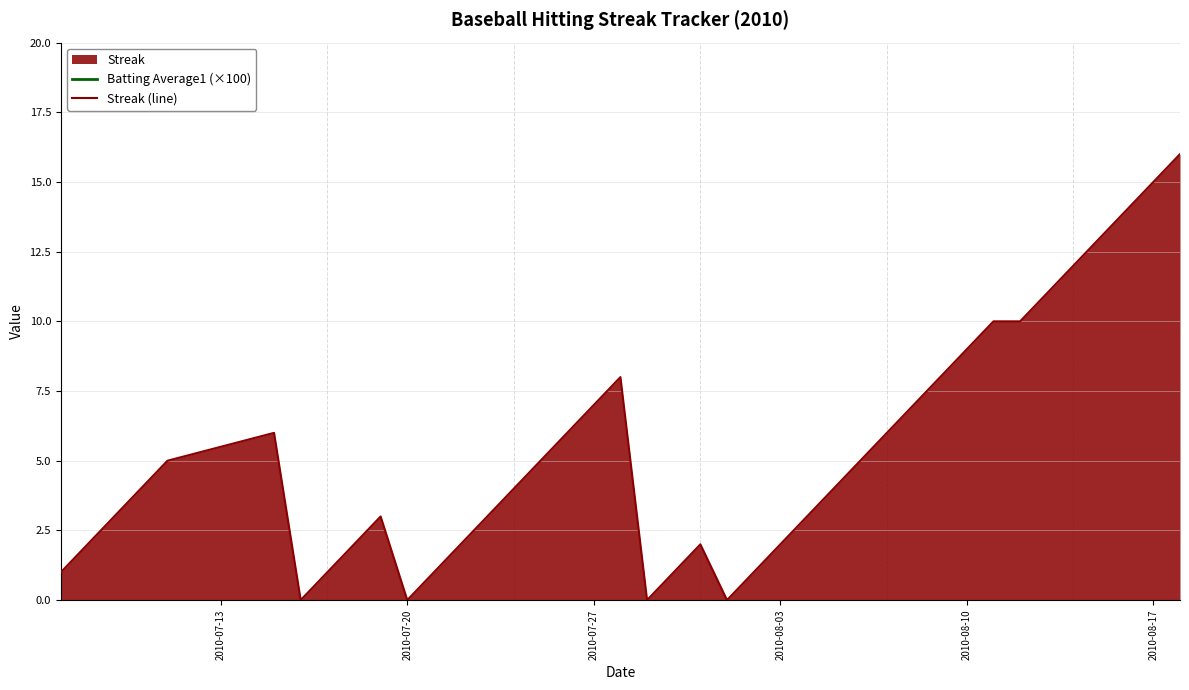

How many series are shown in this chart?

2